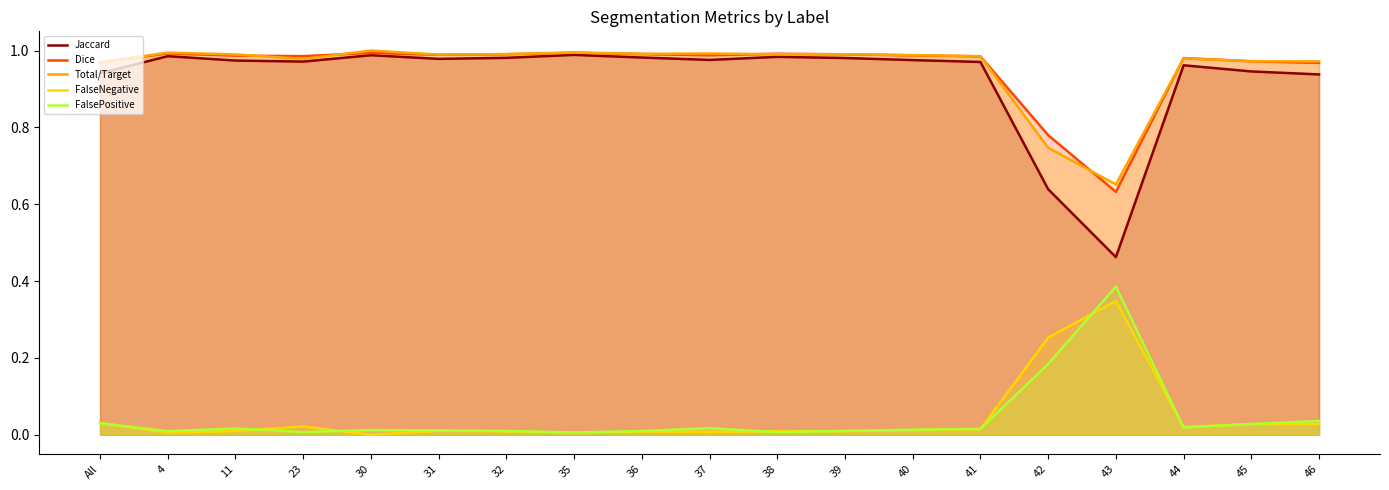

What position from the left is 41?

14